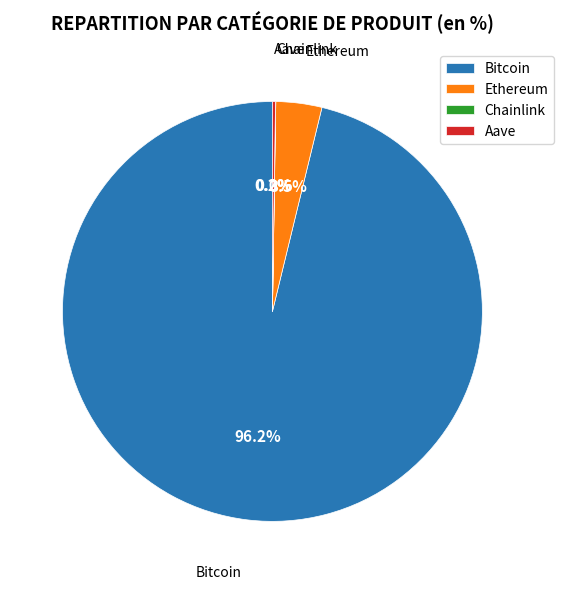

Does Bitcoin account for over 50% of the chart?

Yes